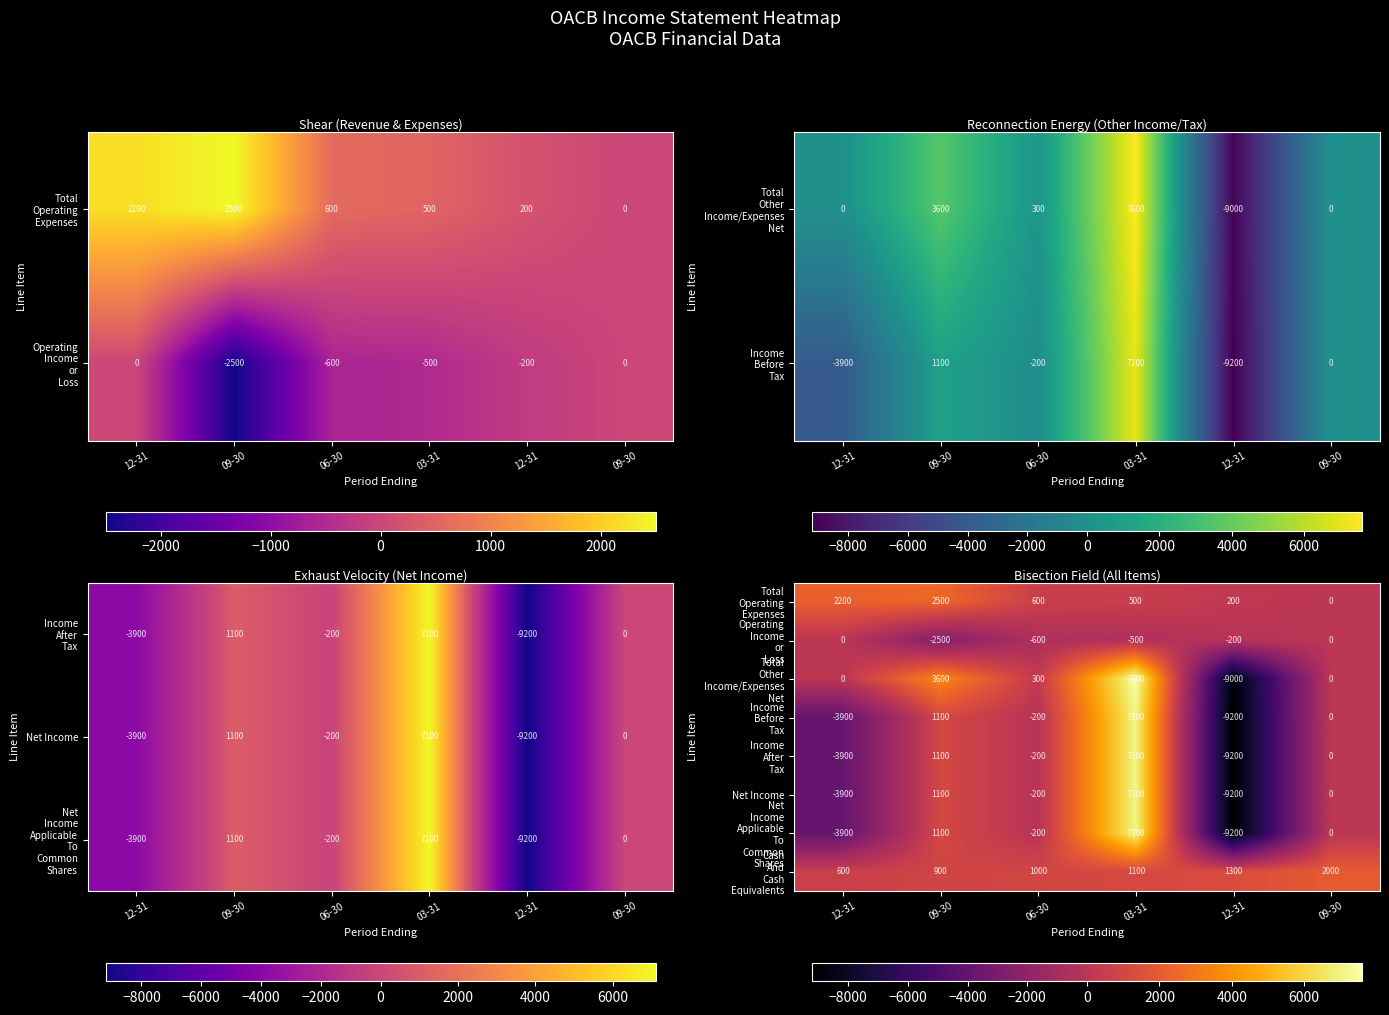

List the series in order of their peak value, highest first.

Total Other Income/Expenses Net, Income Before Tax, Income After Tax, Net Income, Net Income Applicable To Common Shares, Total Operating Expenses, Cash And Cash Equivalents, Operating Income or Loss